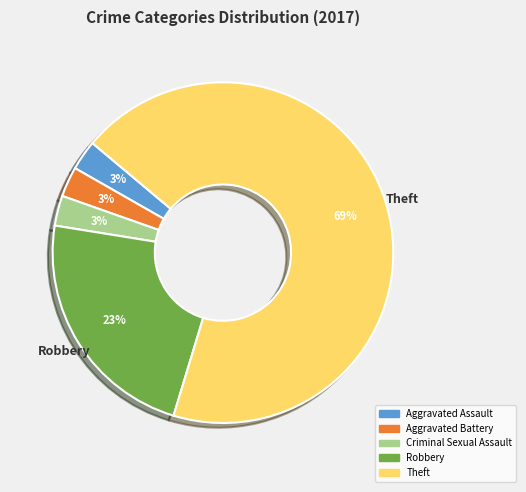

Is there any slice that represents more than half of the pie?

Yes